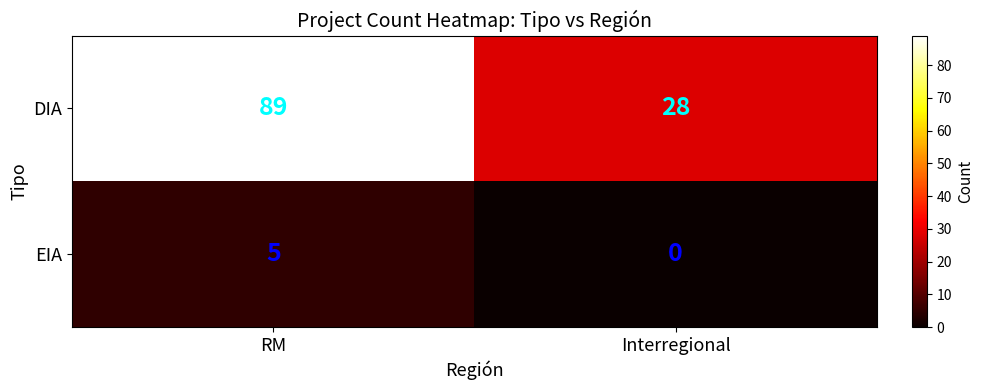

At which category is the sum across all series the highest?

RM